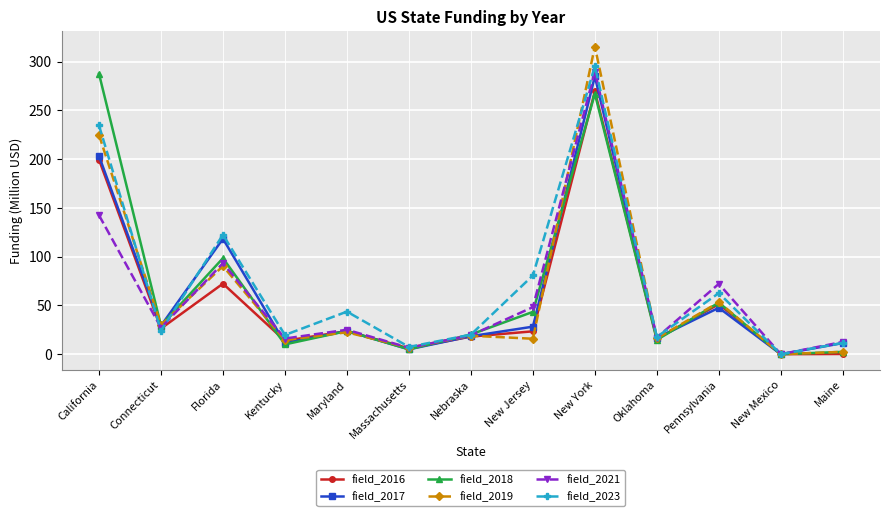

What are all the series names shown in the legend?

field_2016, field_2017, field_2018, field_2019, field_2021, field_2023